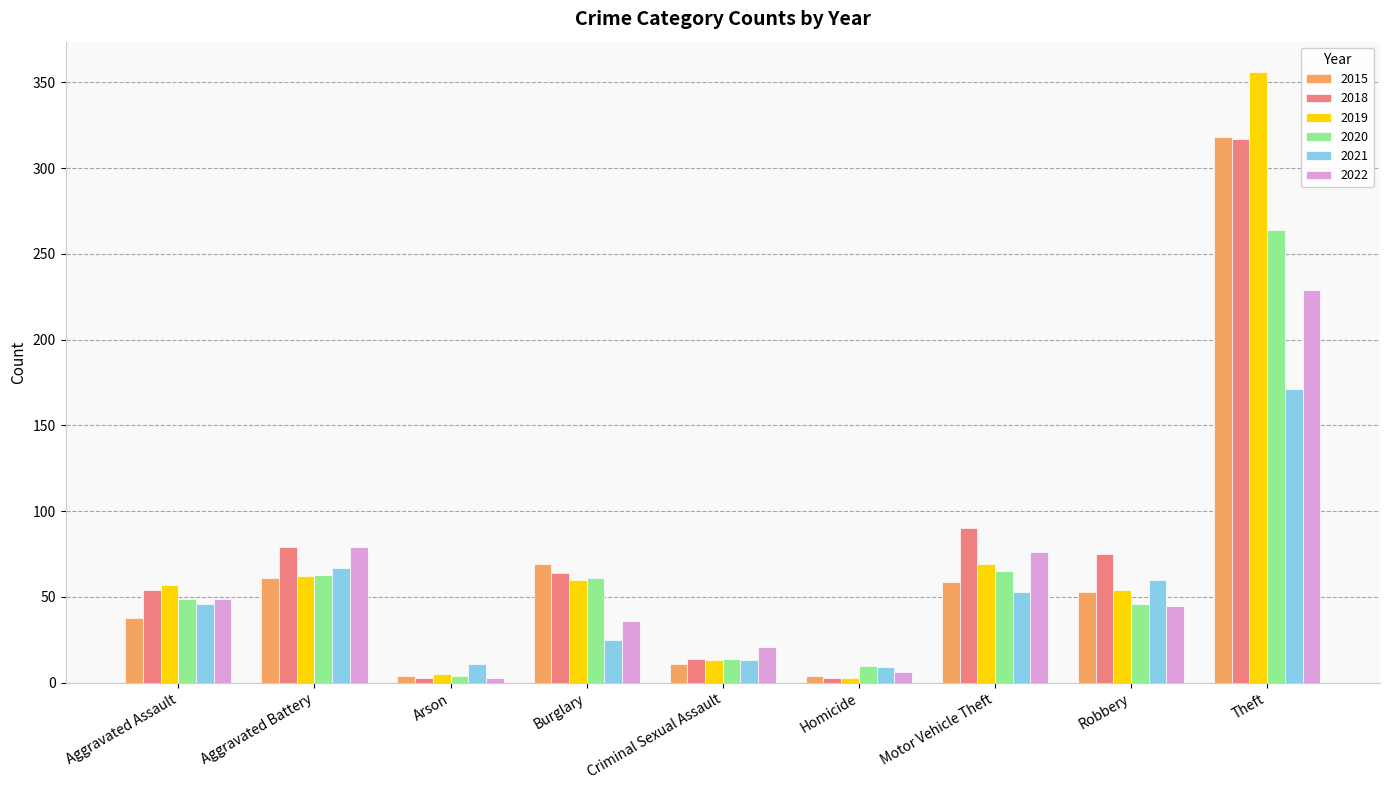

What is the sum of all 2015 values?

617